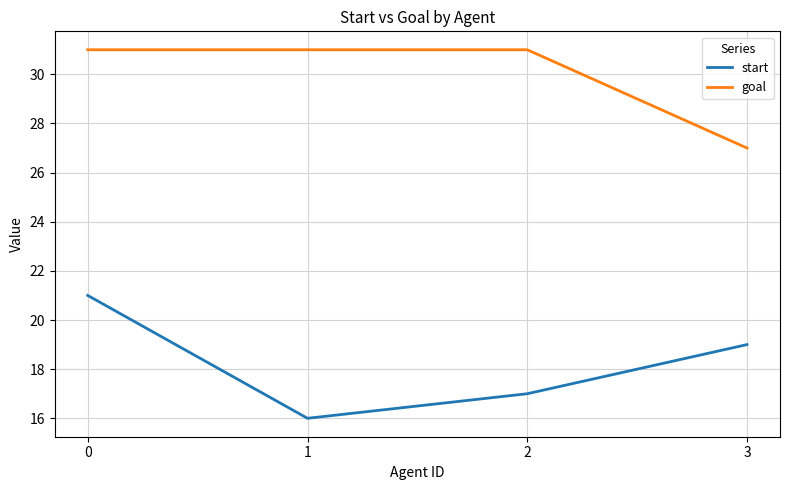

True or false: start and goal intersect in this chart.

False